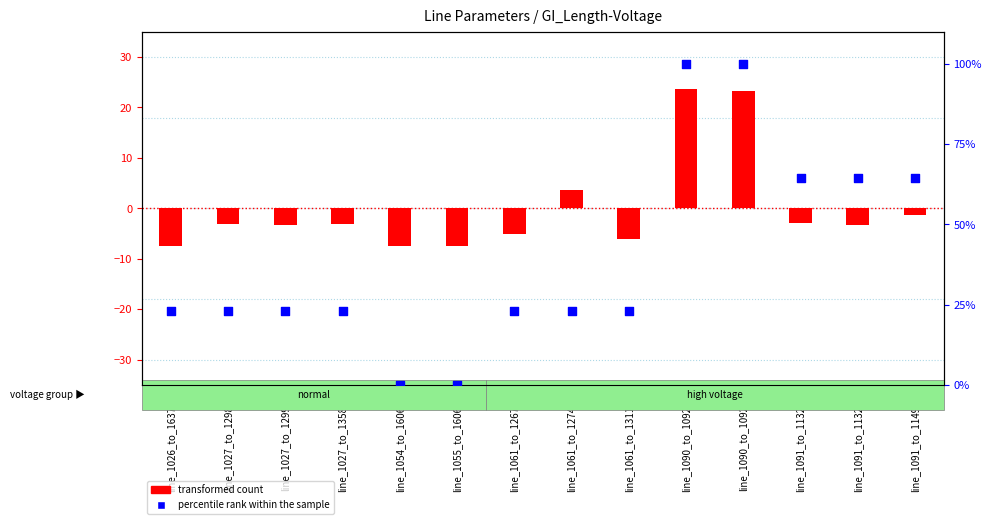

At how many categories does at least one series exceed 7?

12